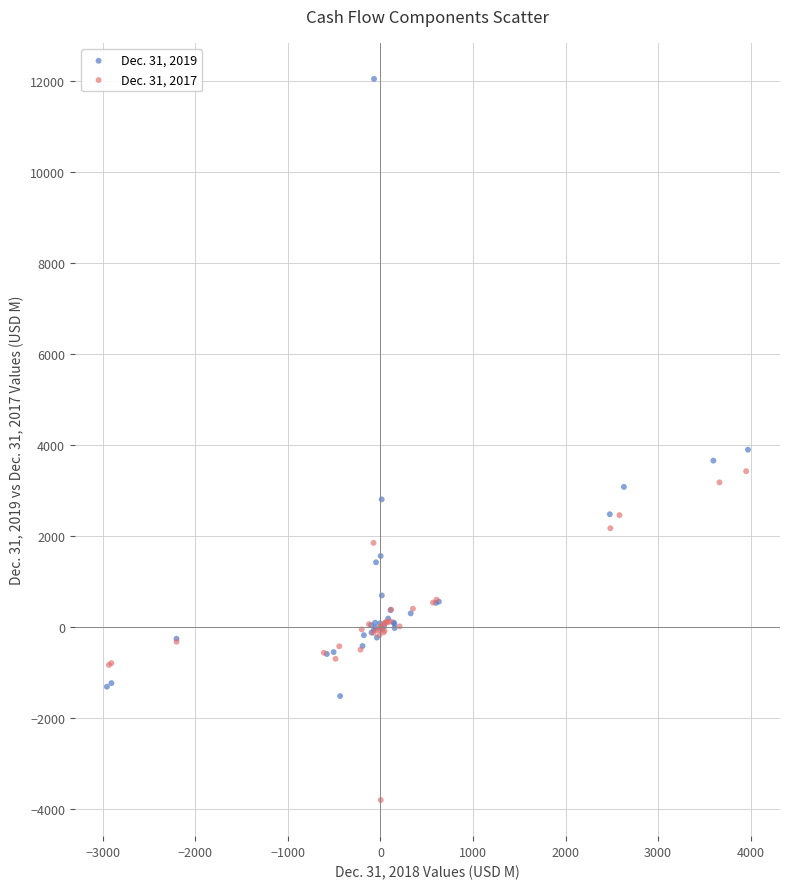

Which series contains the highest Y value?

Dec. 31, 2019